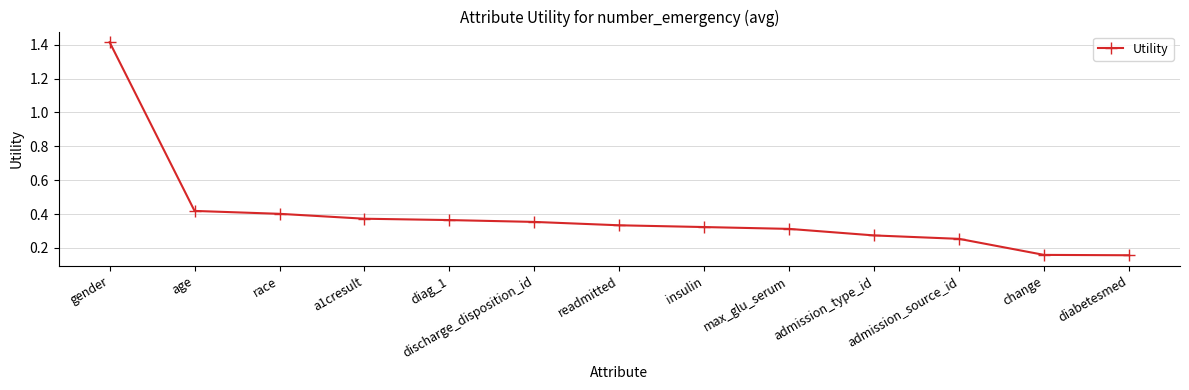

What is the difference between the maximum and minimum values?

1.3